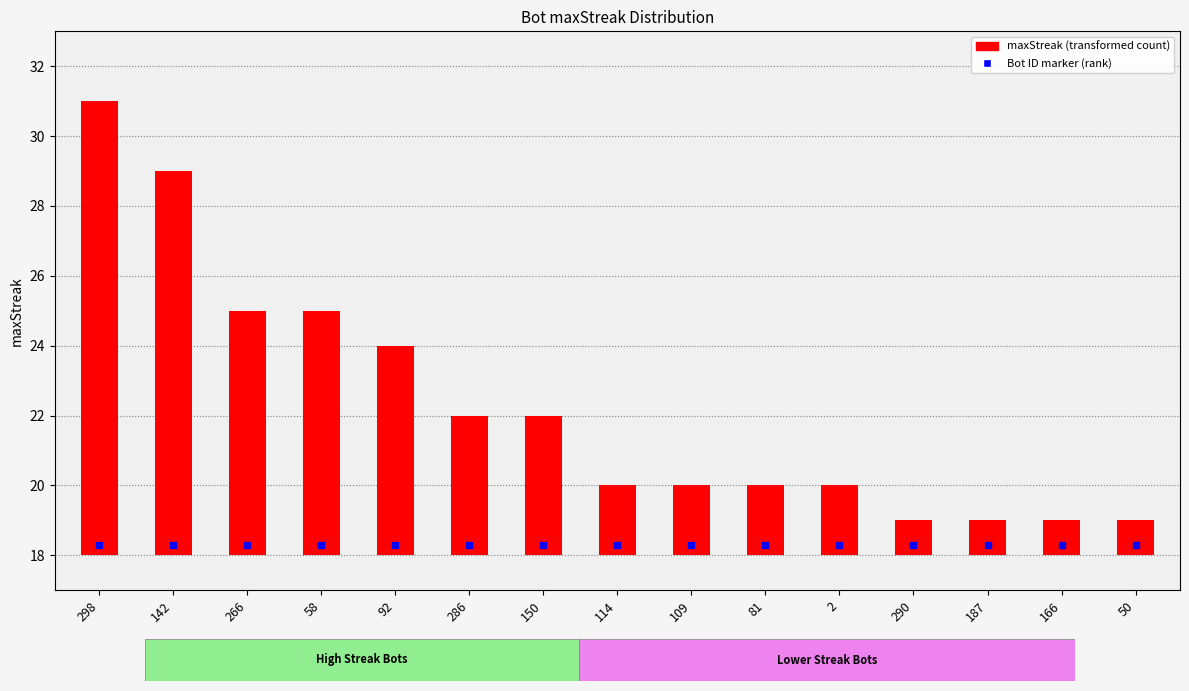

What is the change in value from 150 to 114?

-2